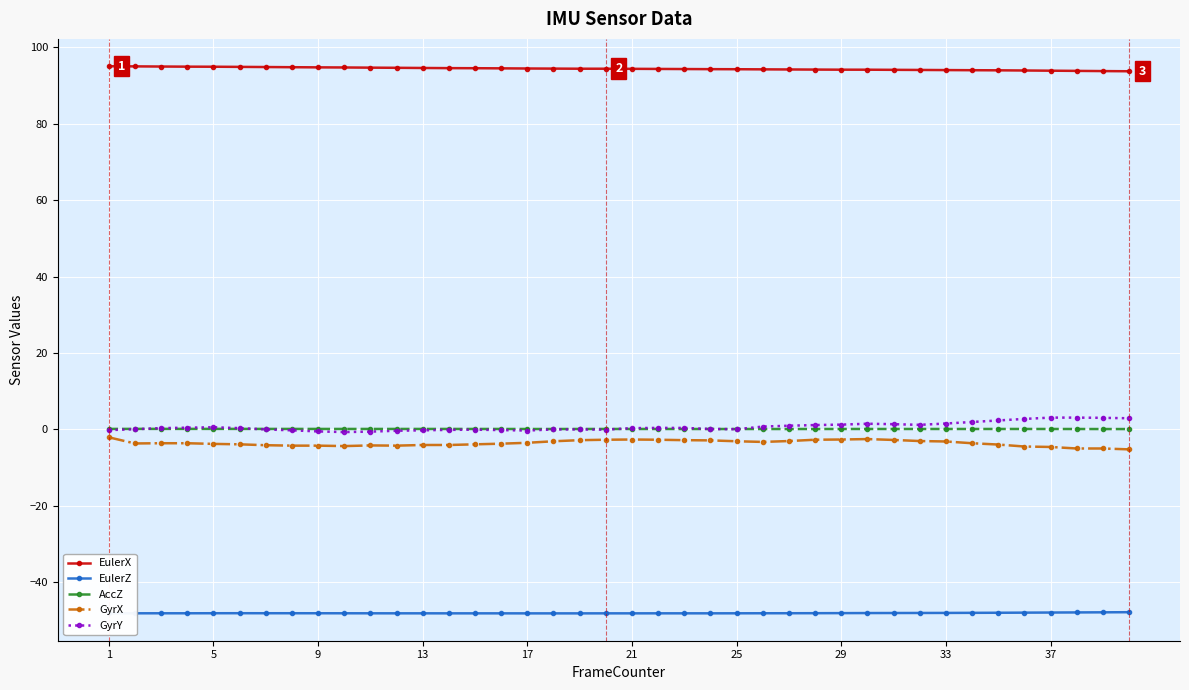

True or false: AccZ and GyrX intersect in this chart.

False